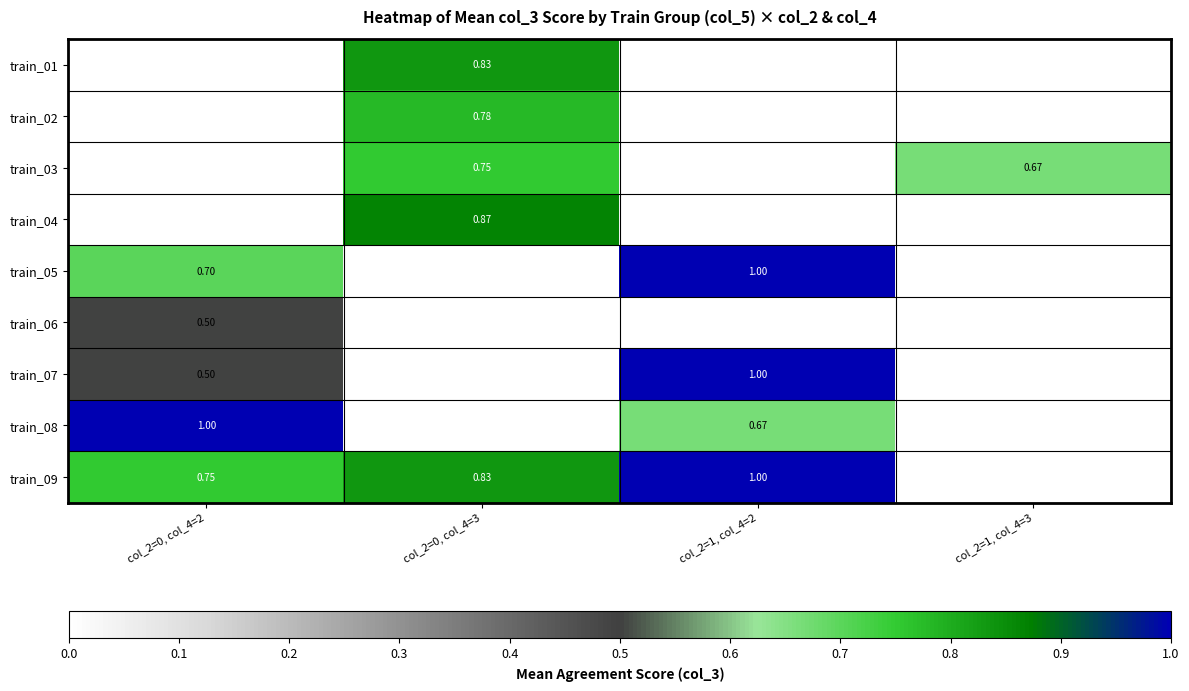

Is the value of train_01 at col_2=0, col_4=3 greater than the value of train_08 at col_2=0, col_4=2?

No